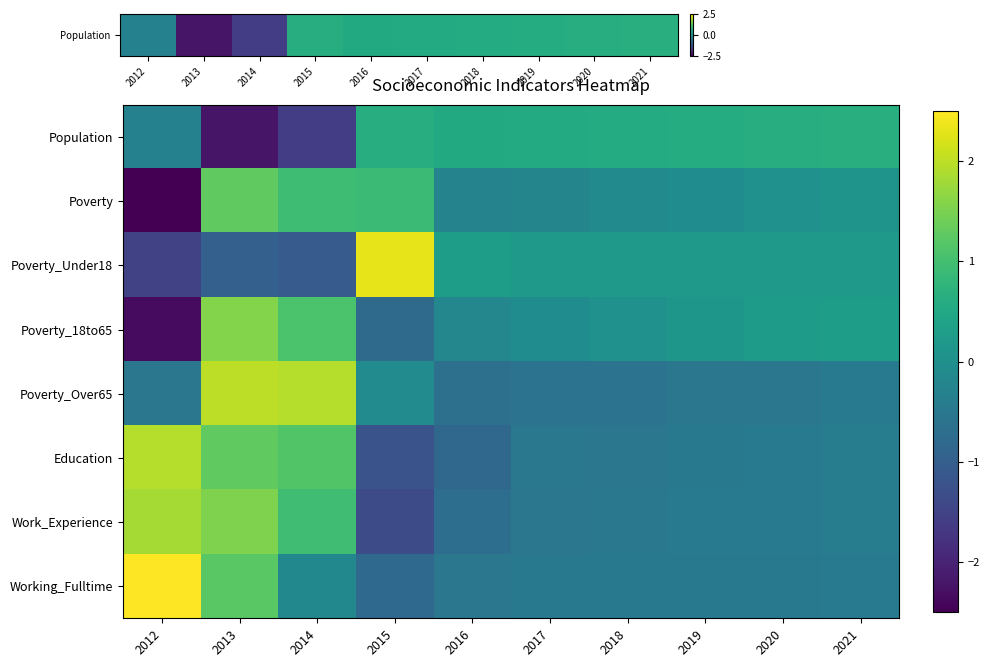

What is the minimum value shown in the chart?

-2.6